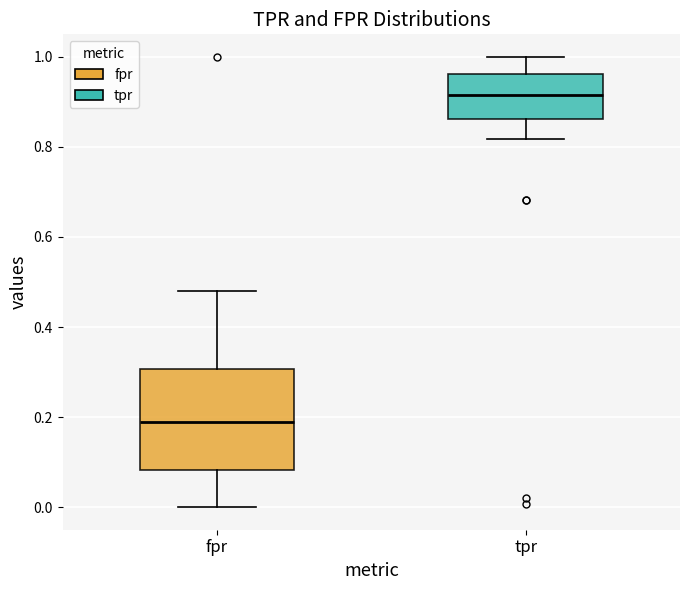

Where does the lower whisker of the box for tpr end on the y-axis? The values are not printed on the chart, so give them approximately, as read against the axis.

0.82